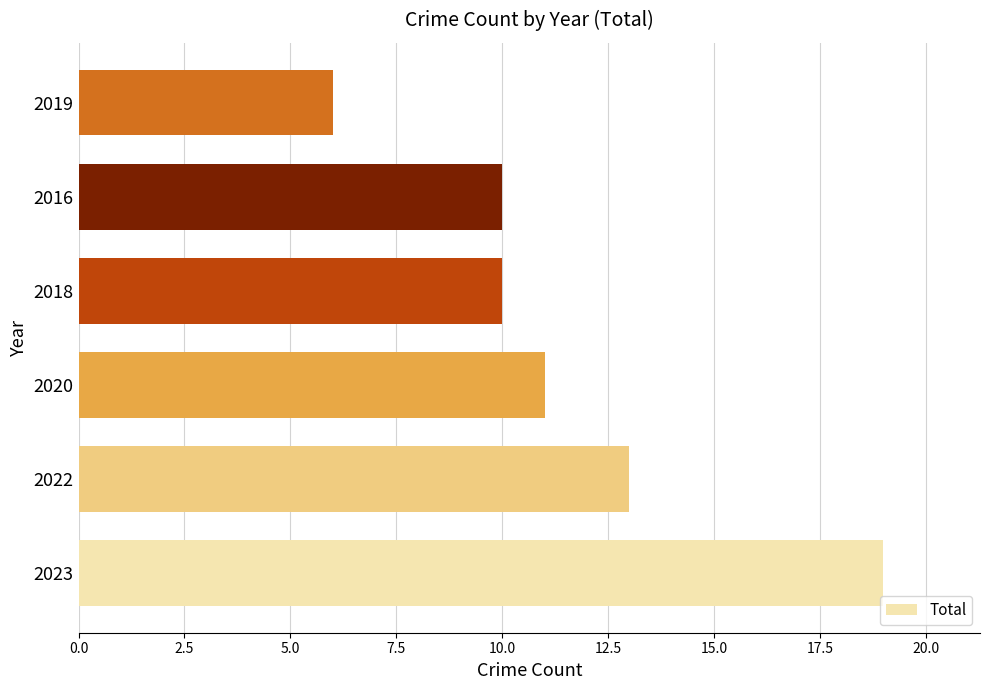

What is the difference between the maximum and minimum values?

13